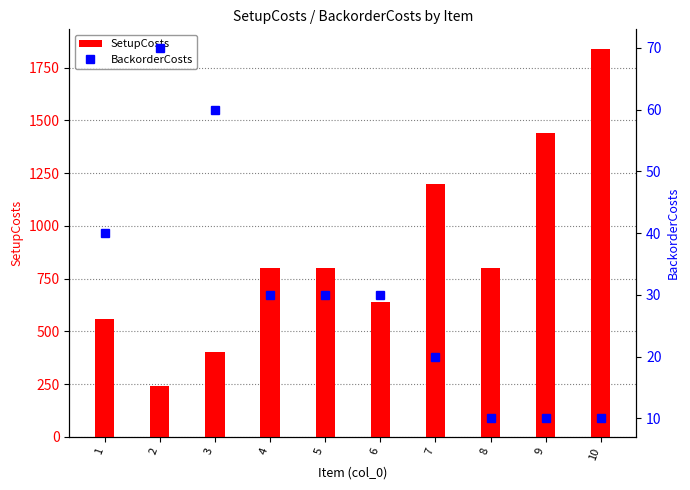

At which label does BackorderCosts reach its peak?

2